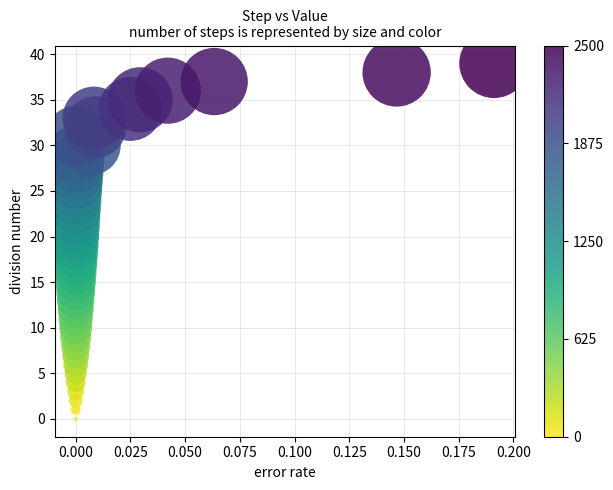

What is the range of Y values (max minus min)?

39